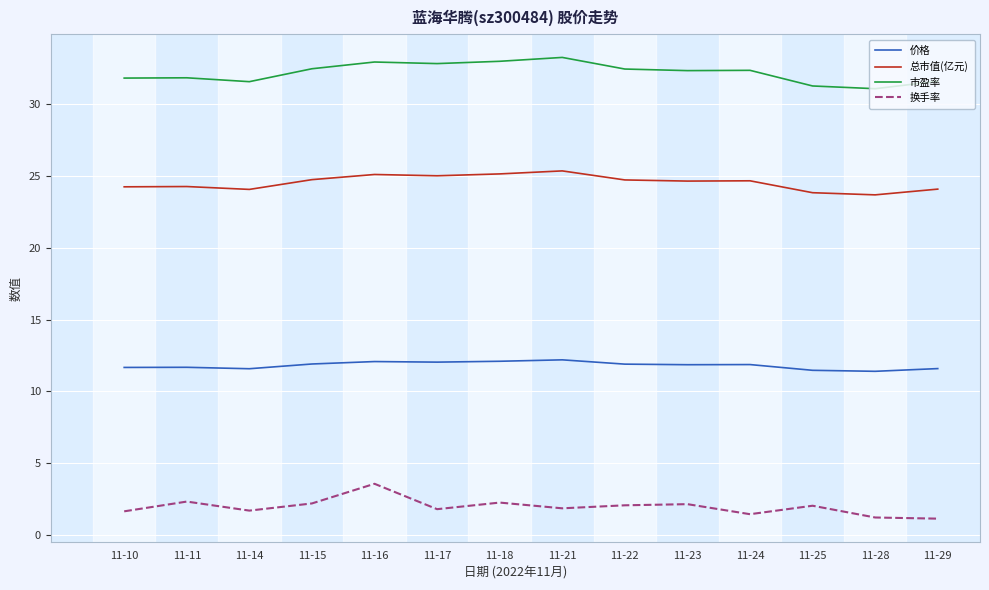

What is the difference between the maximum and minimum values in the 总市值(亿元) series?

1.7